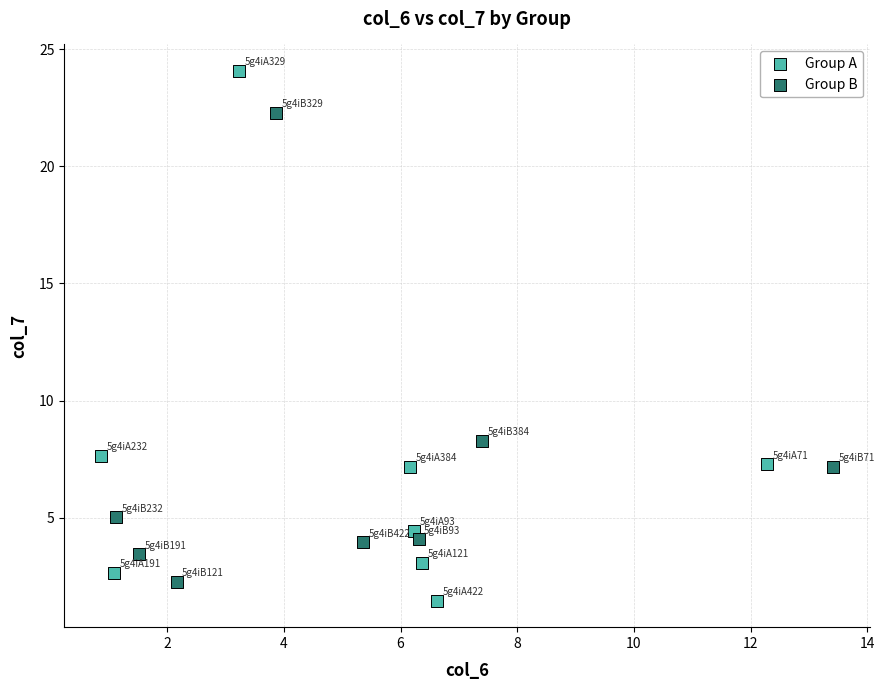

Which series reaches the maximum Y coordinate?

Group A